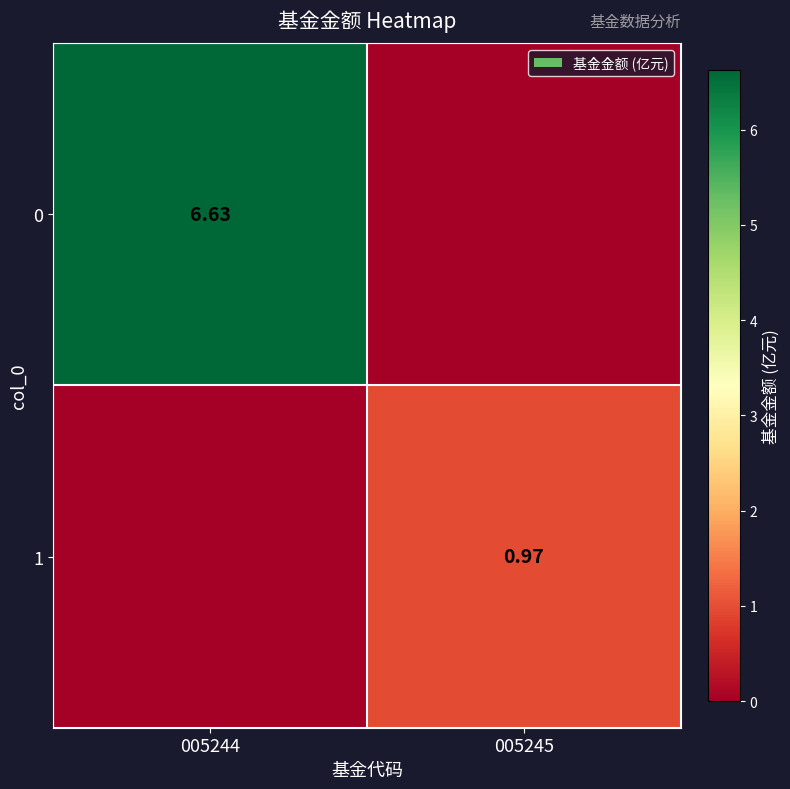

The 0 series shows 6.6 at 005244. True or false?

True